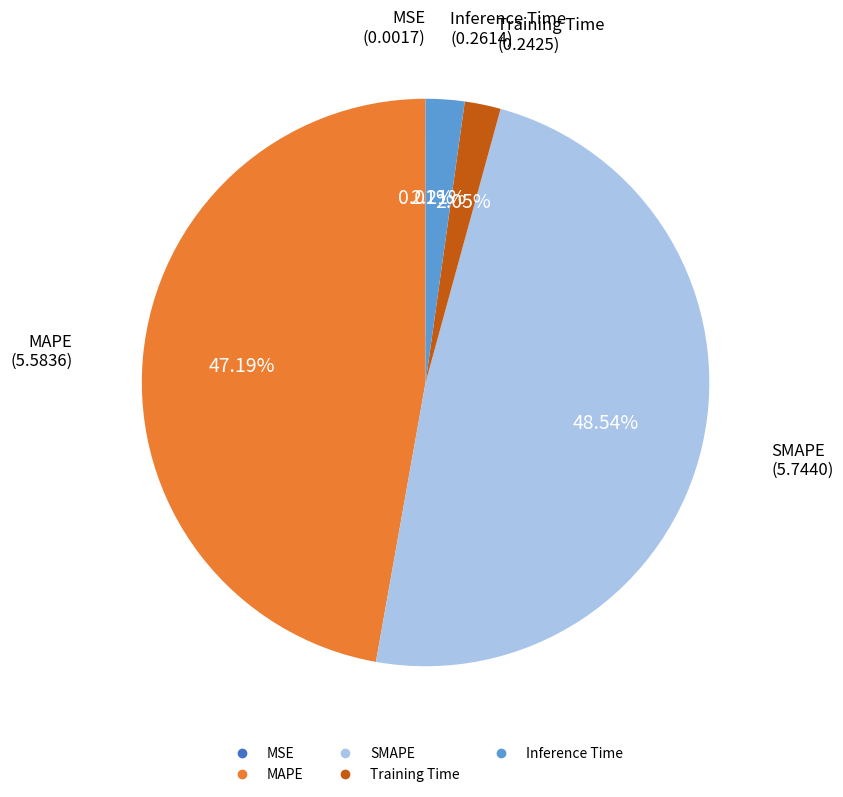

Which has a higher value, Inference Time or MAPE?

MAPE